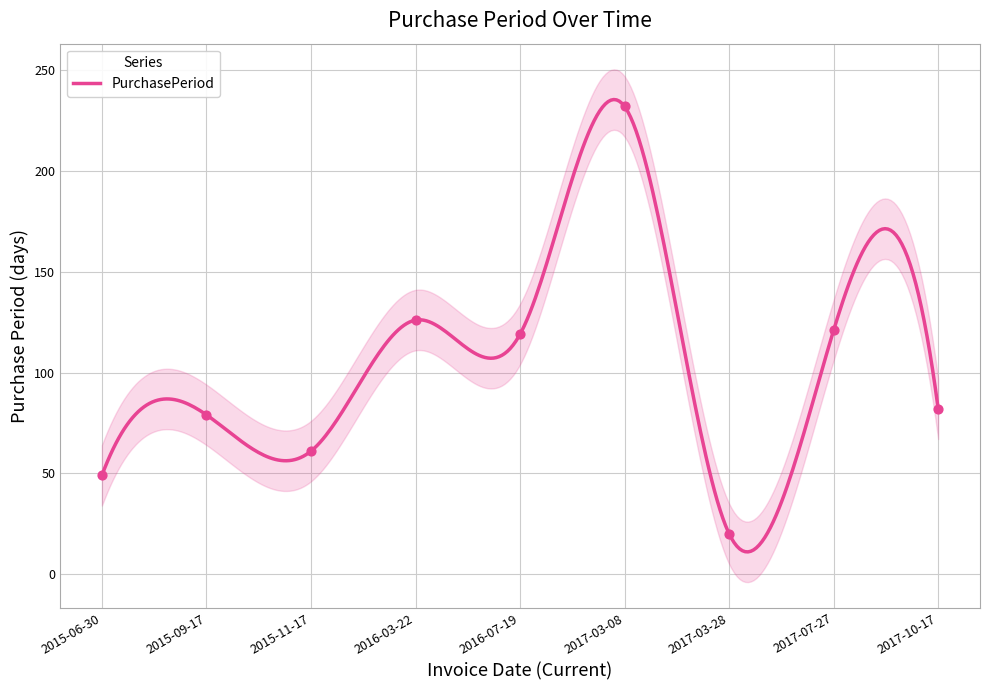

Approximately how many times larger is the value at 2017-03-28 compared to 2016-07-19?

0.2